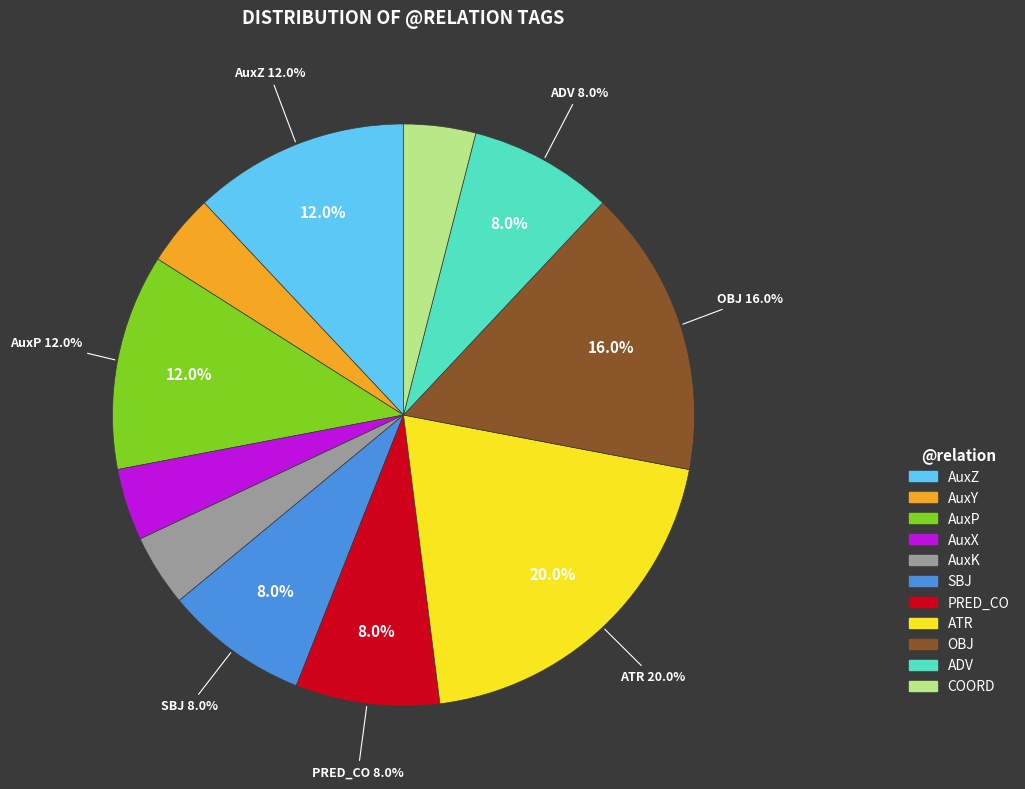

The SBJ slice represents 19% of the pie. True or false?

False